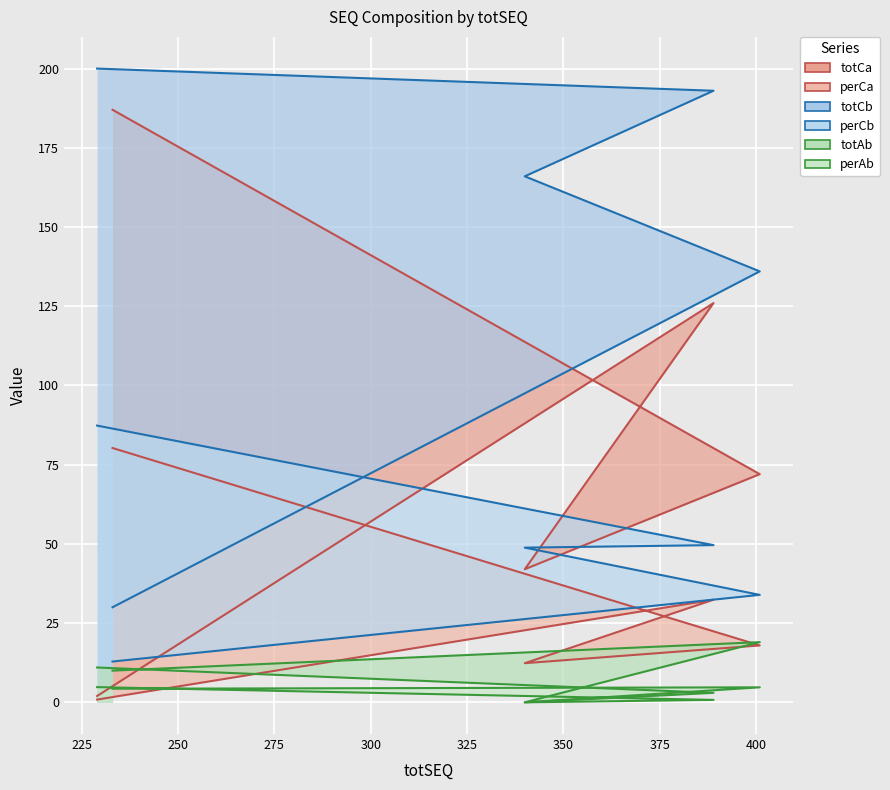

At how many categories does at least one series exceed 16?

5